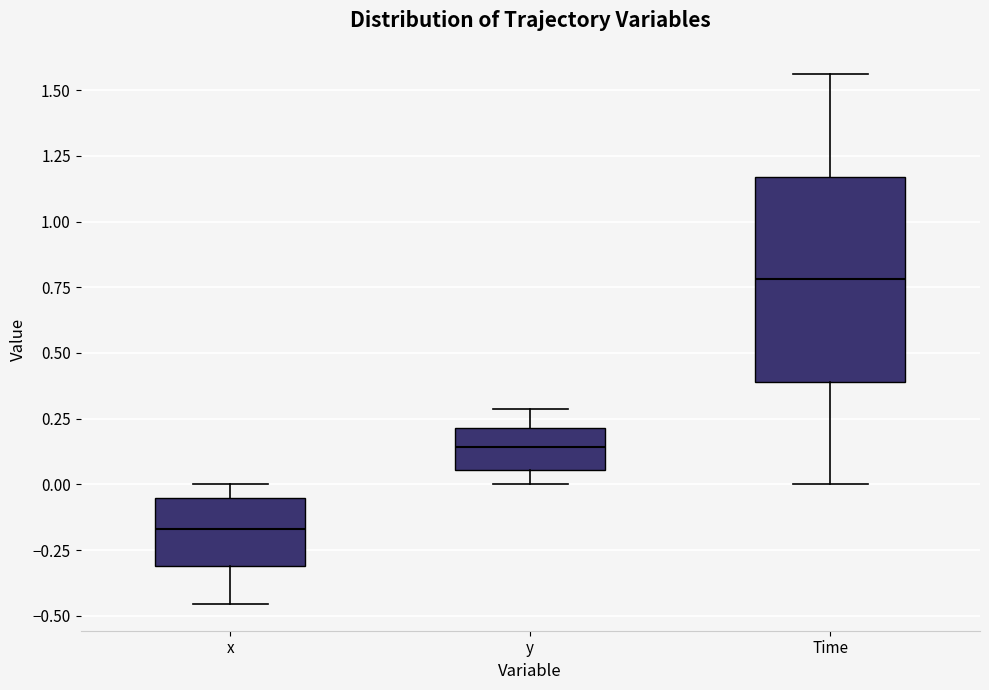

Reading left to right, transcribe this box plot: for each box, give where its median line is, the range the box spans, and where its two whiskers end, as read against the y-axis. The values are not printed on the chart, so give them approximately, as read against the axis.

x: median -0.15, box -0.30 to -0.05, whiskers -0.45 to 0.00
y: median 0.15, box 0.05 to 0.20, whiskers 0.00 to 0.30
Time: median 0.80, box 0.40 to 1.15, whiskers 0.00 to 1.55